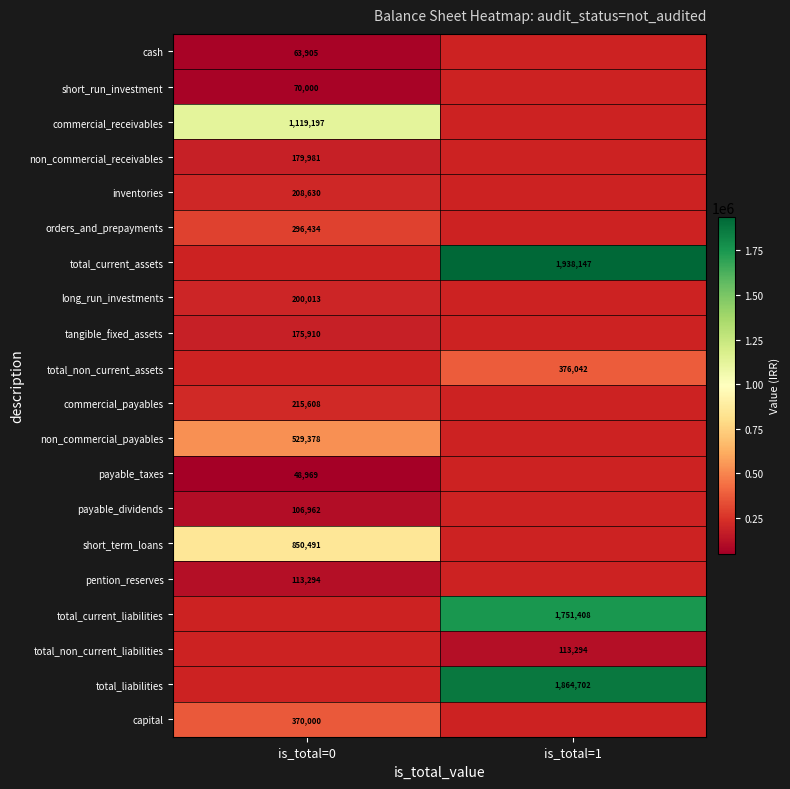

What is the maximum value shown in the chart?

1938147.0